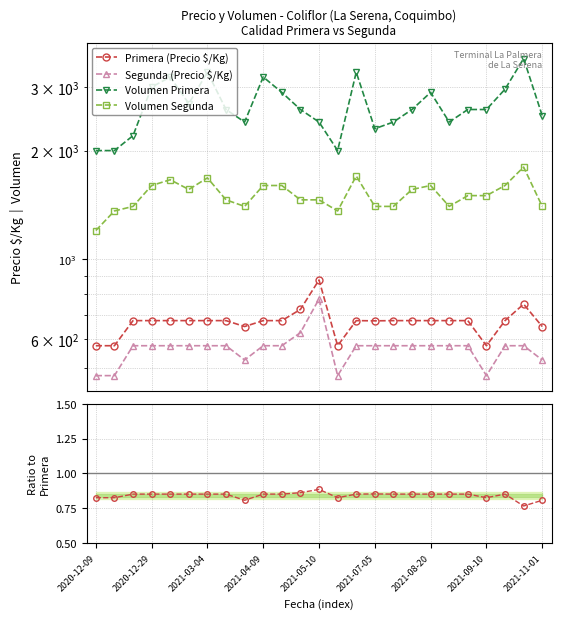

What is the approximate value of Primera (Precio $/Kg) at 16?

675.0